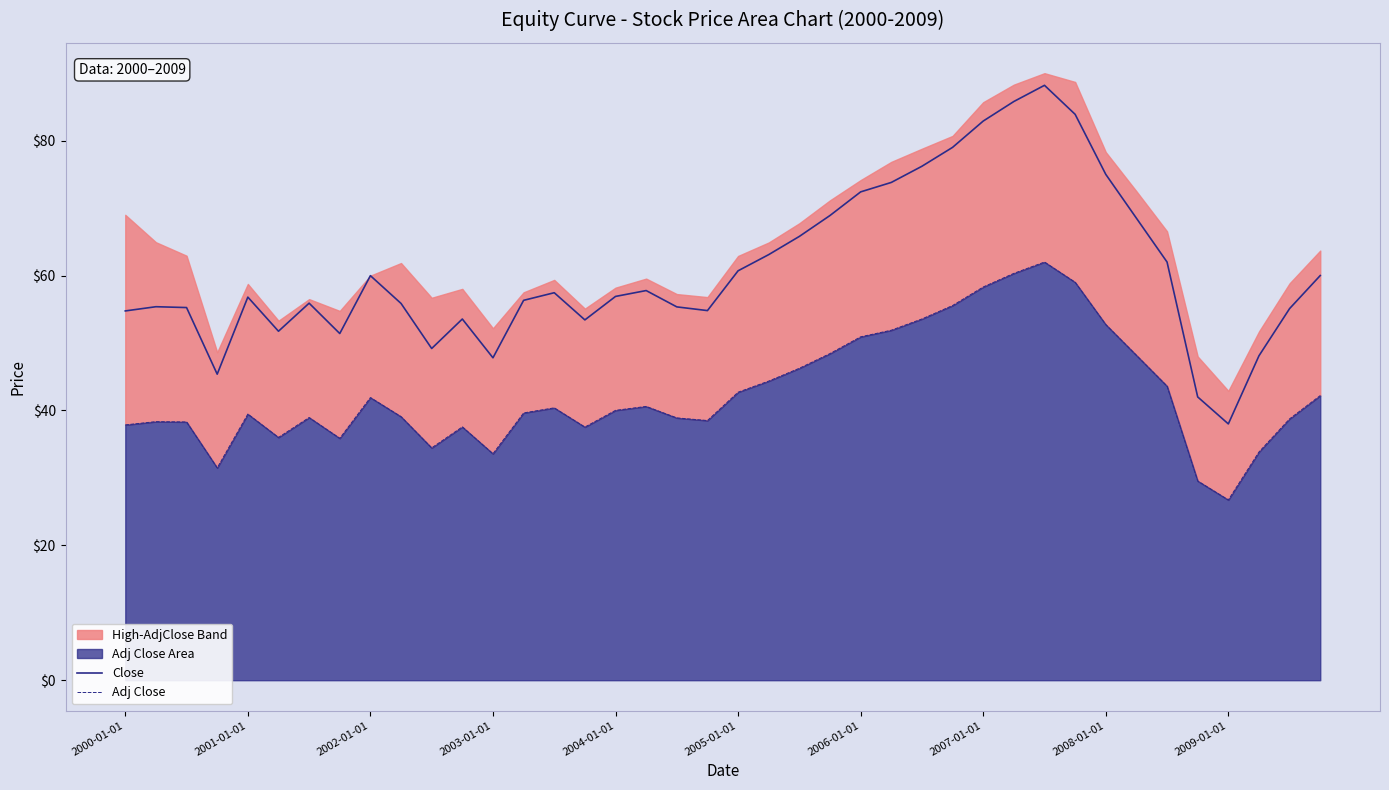

What is the label of the 6th point from the left?

2005-01-01